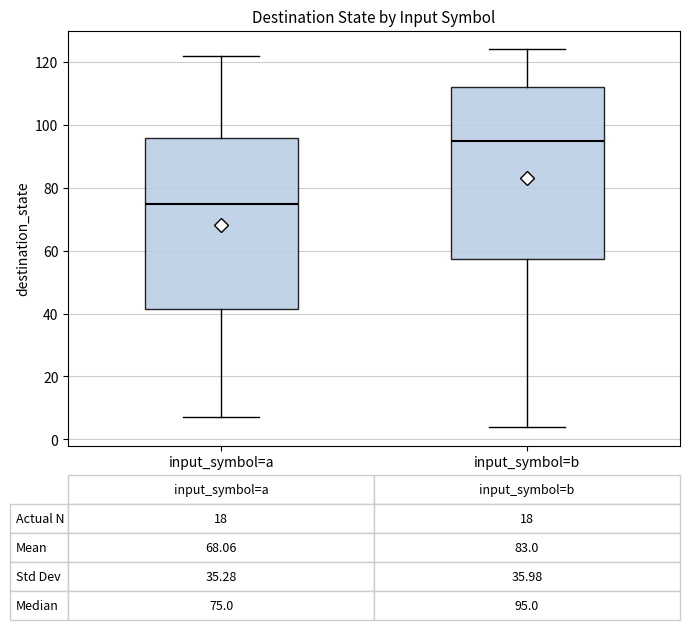

Which box's median line is the highest?

input_symbol=b